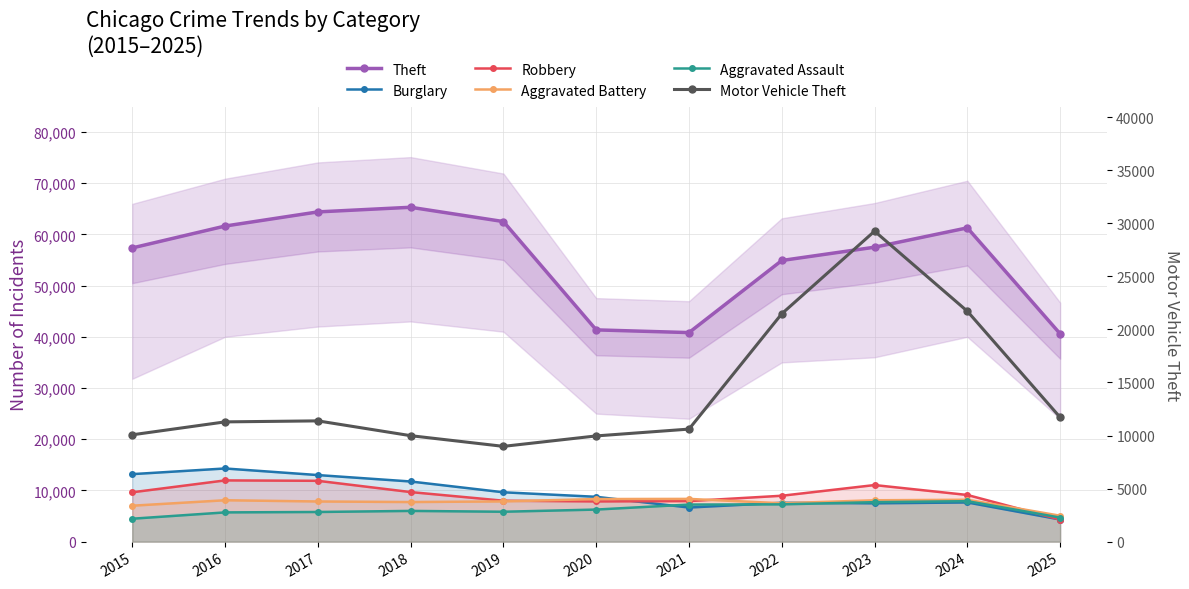

Which series has the widest spread of values?

Theft